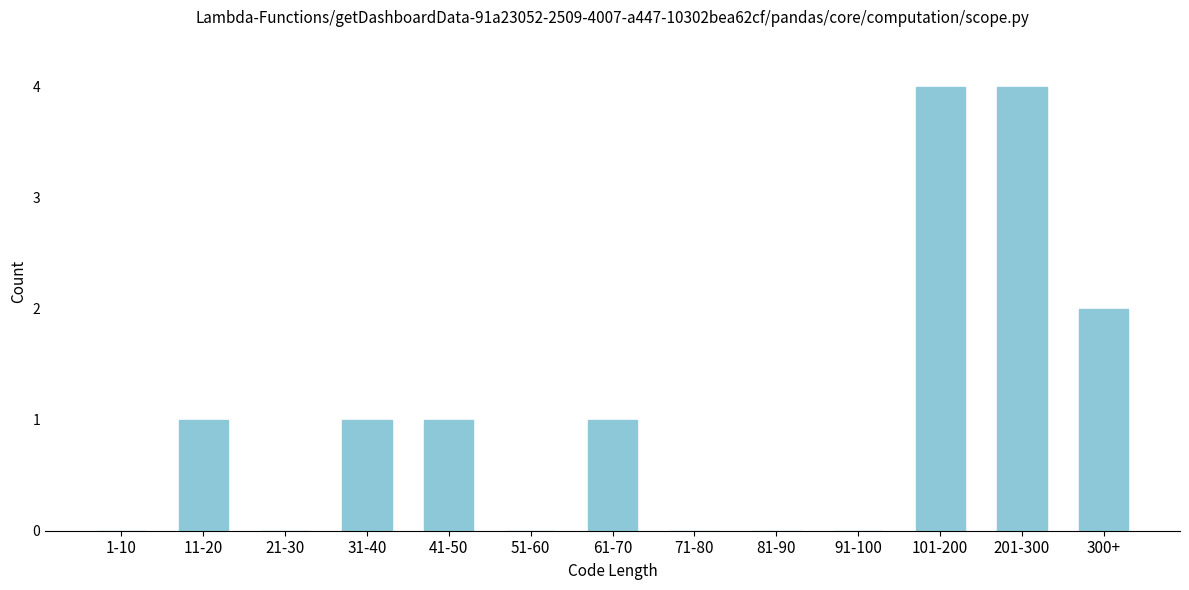

Reading left to right, what are all the values shown in this chart?

1-10=0	11-20=1	21-30=0	31-40=1	41-50=1	51-60=0	61-70=1	71-80=0	81-90=0	91-100=0	101-200=4	201-300=4	300+=2